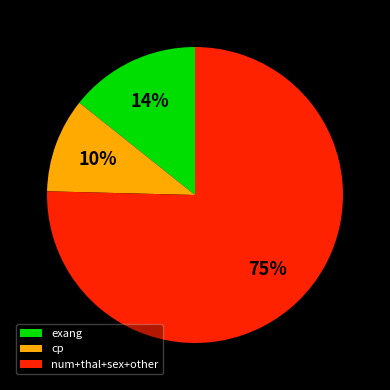

Which category has the biggest portion of the pie?

num+thal+sex+other